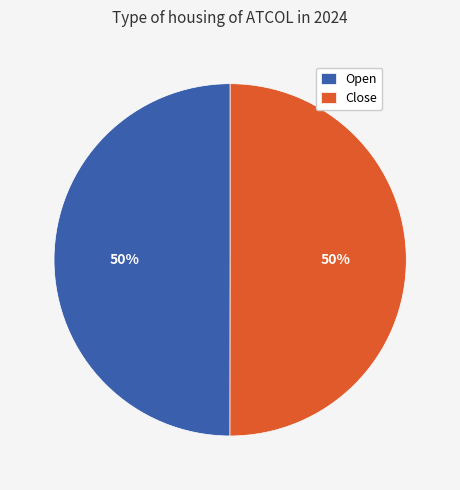

To the nearest percent, what percentage of the pie is Open?

50%